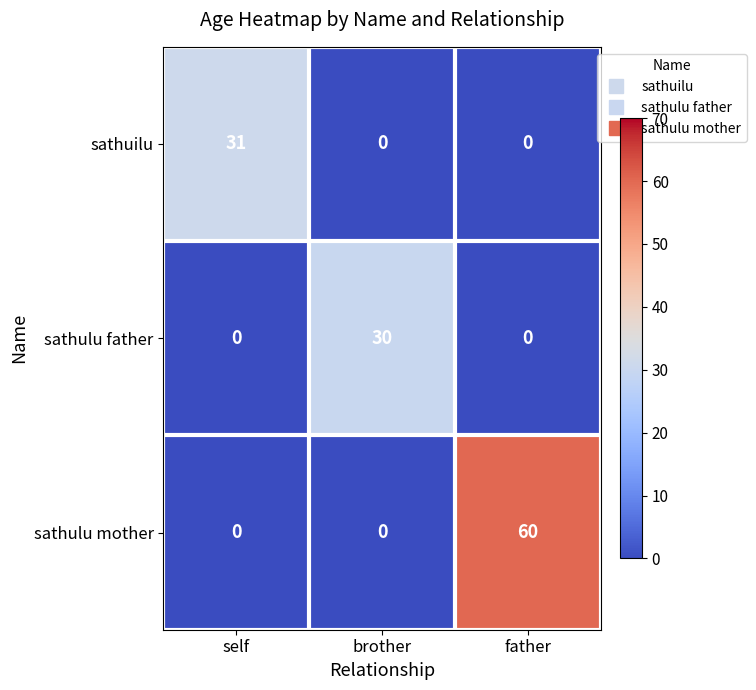

What is the spread (max minus min) of values at brother?

30